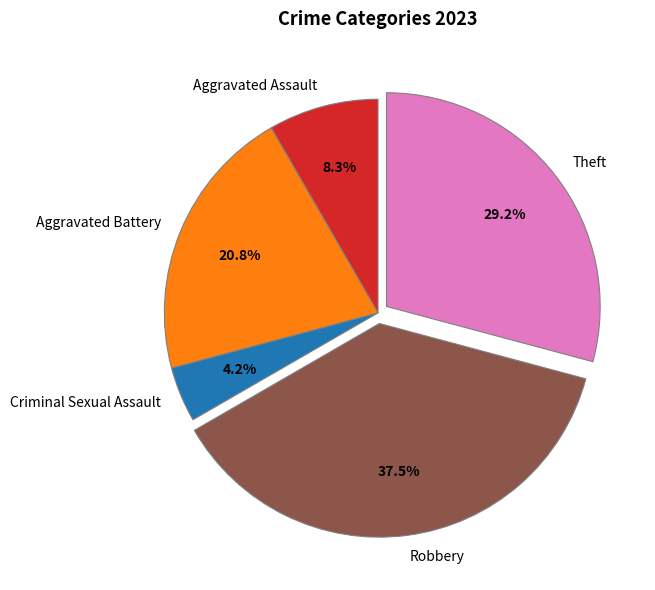

To the nearest percent, what is the average slice percentage?

20%